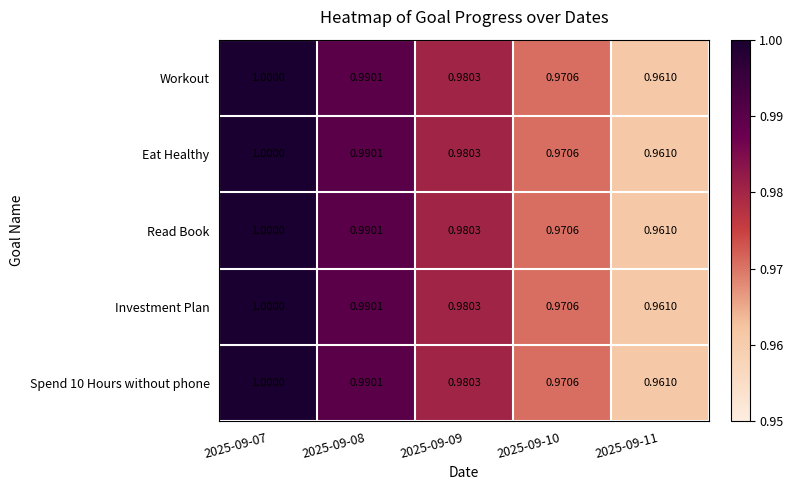

Is the value of Eat Healthy at 2025-09-11 greater than the value of Spend 10 Hours without phone at 2025-09-07?

No